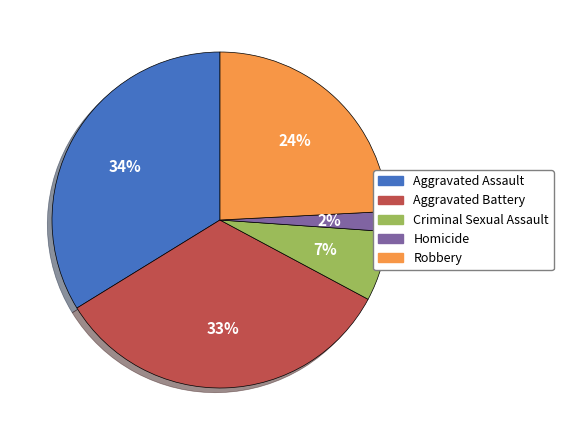

Combined, do Aggravated Assault and Homicide account for over 50%?

No